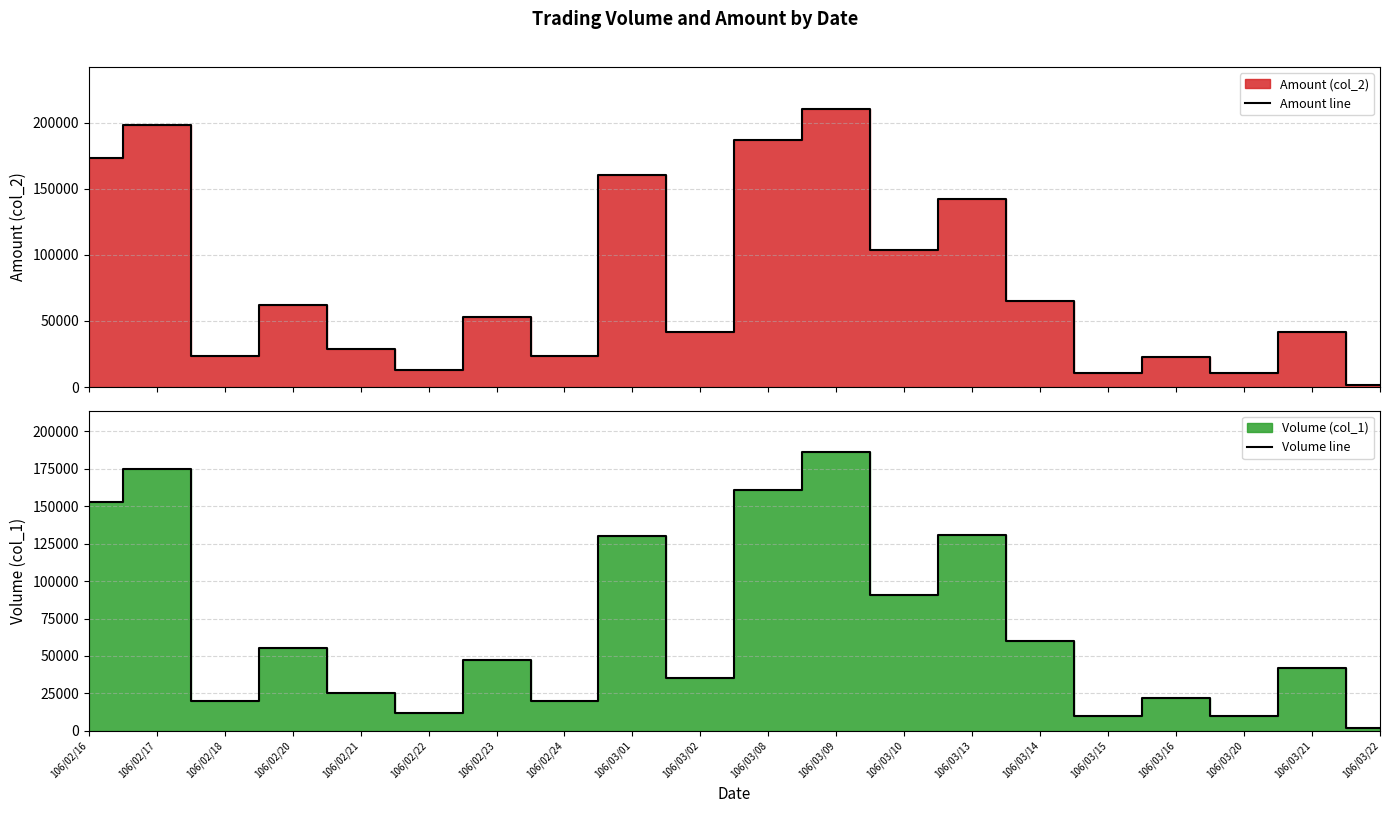

Where do Amount line and Volume line first cross each other?

106/03/21 and 106/03/22